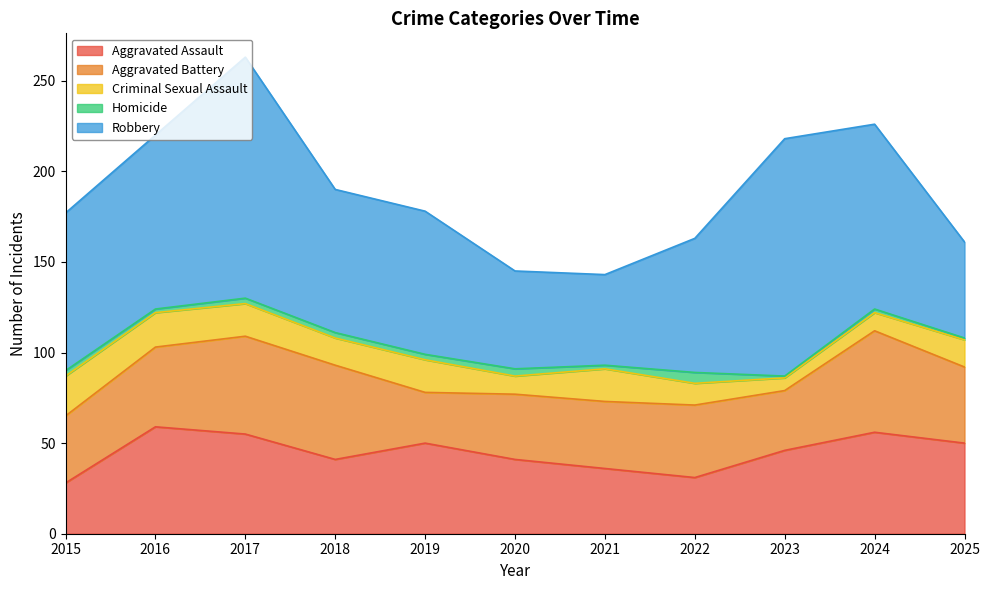

Read the Aggravated Battery value at 2020.

36